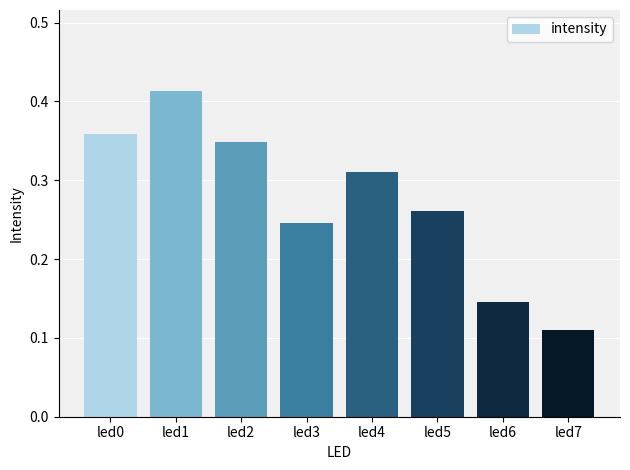

The value at led1 is 0.2. True or false?

False